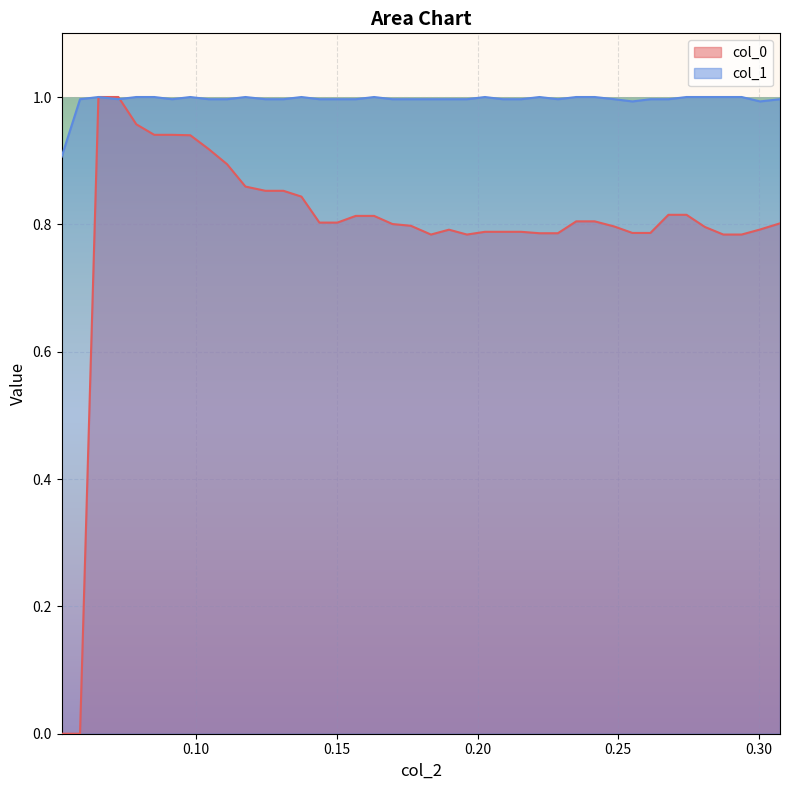

Which series has the widest spread of values?

col_0